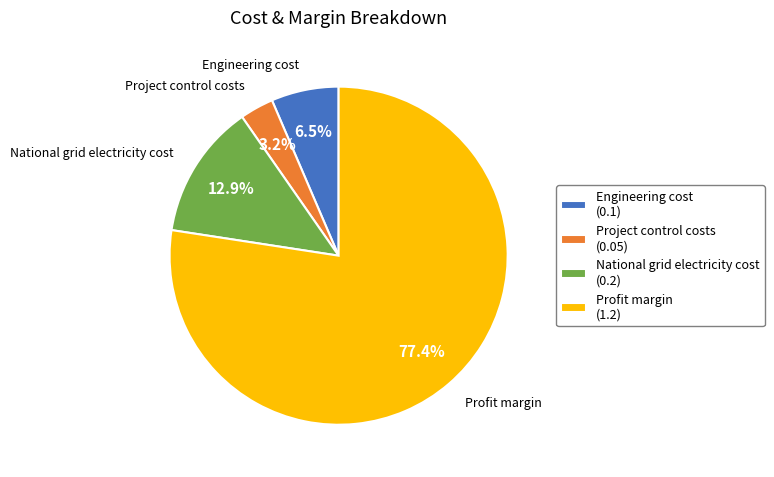

The Project control costs slice represents 14% of the pie. True or false?

False